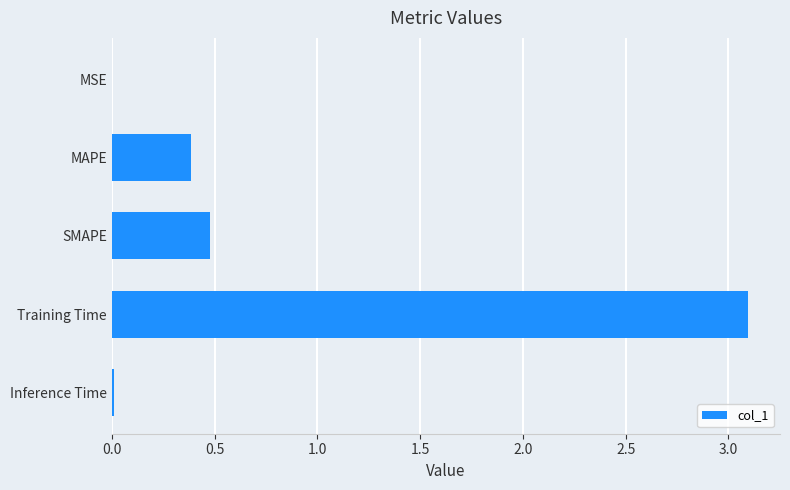

How many data points does each series have?

5